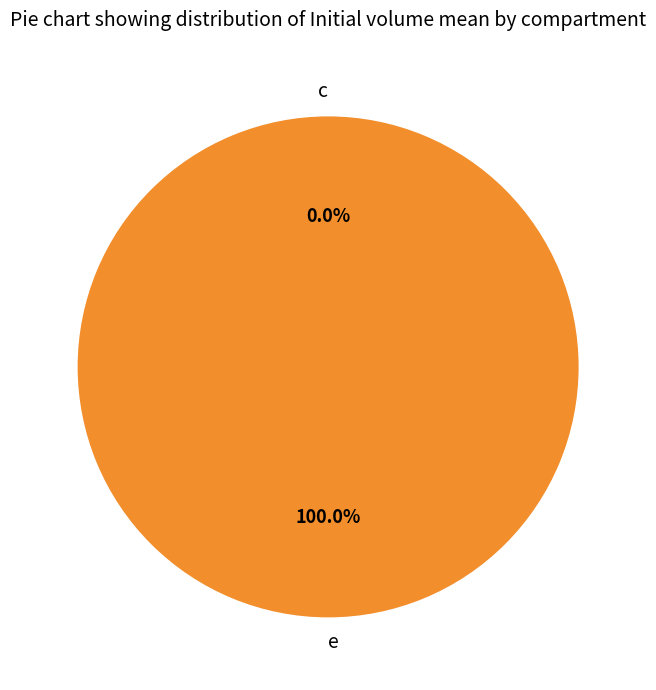

Which category has the biggest portion of the pie?

e